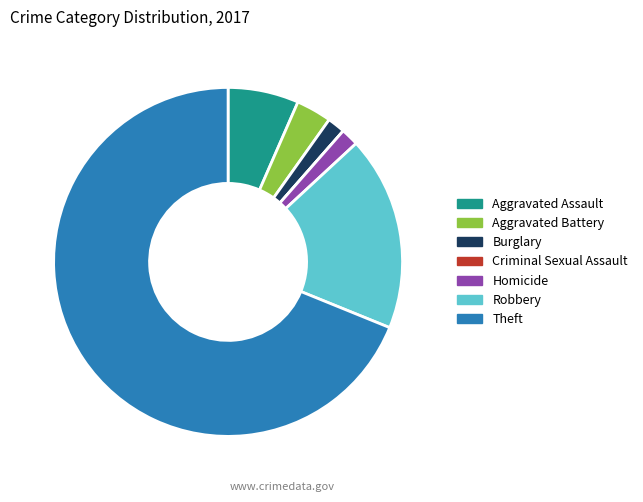

What is the ratio of the value at Robbery to the value at Homicide?

11.0